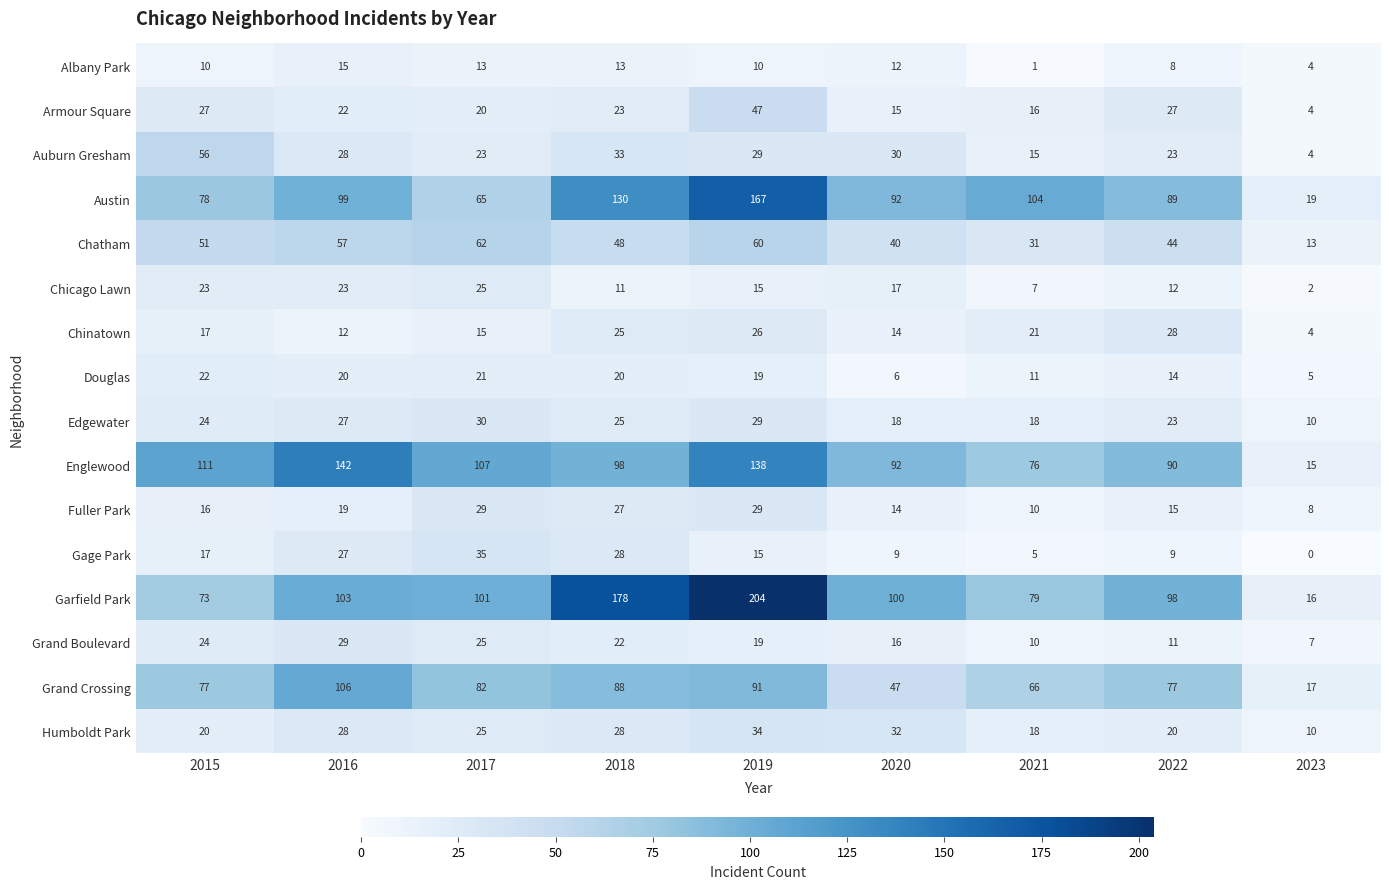

Which series has the largest total across all categories?

Garfield Park